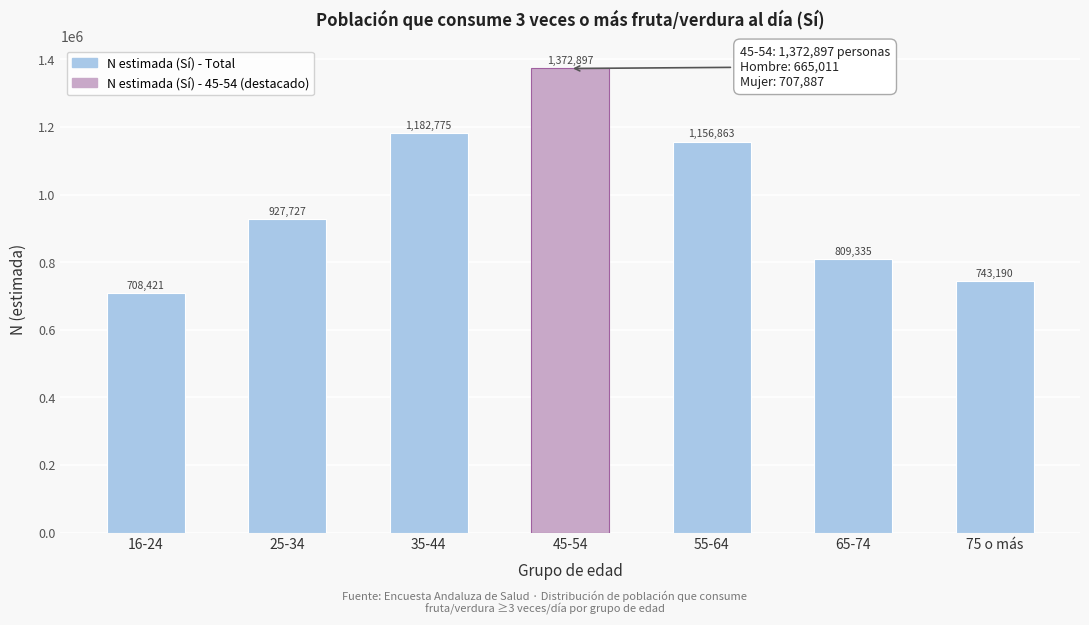

Reading right to left, what are all the values shown in this chart?

743190	809335	1156863	1372897	1182775	927727	708421